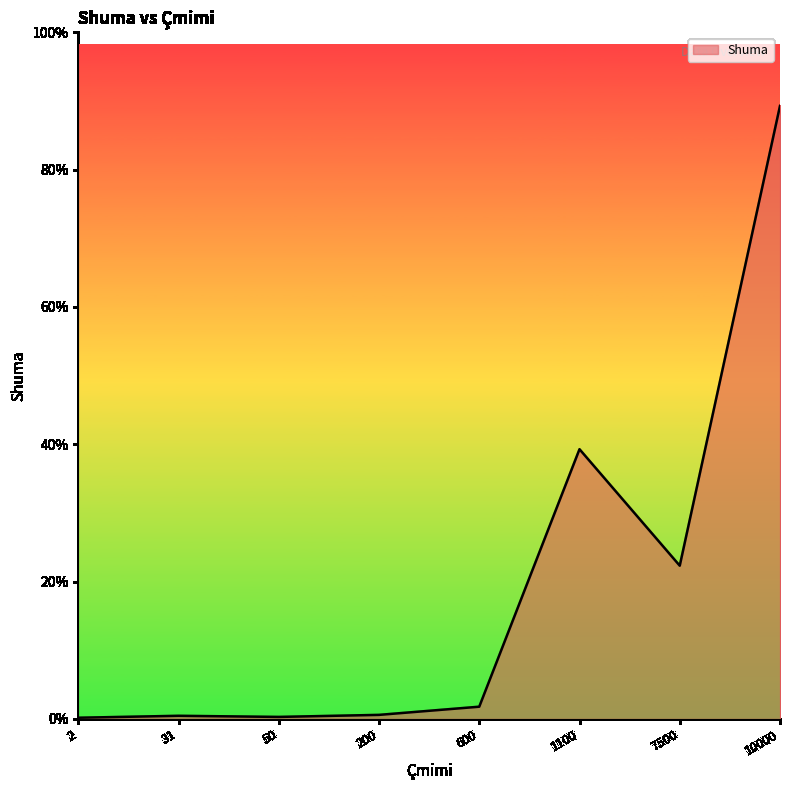

Does the chart have visible grid lines?

No